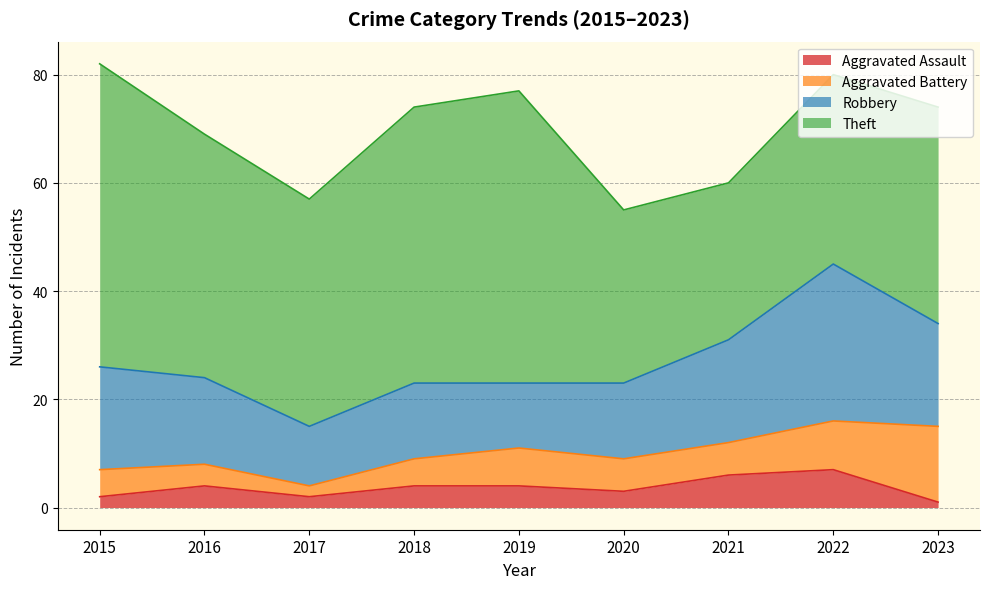

The value of Theft at 2017 is 64. True or false?

False